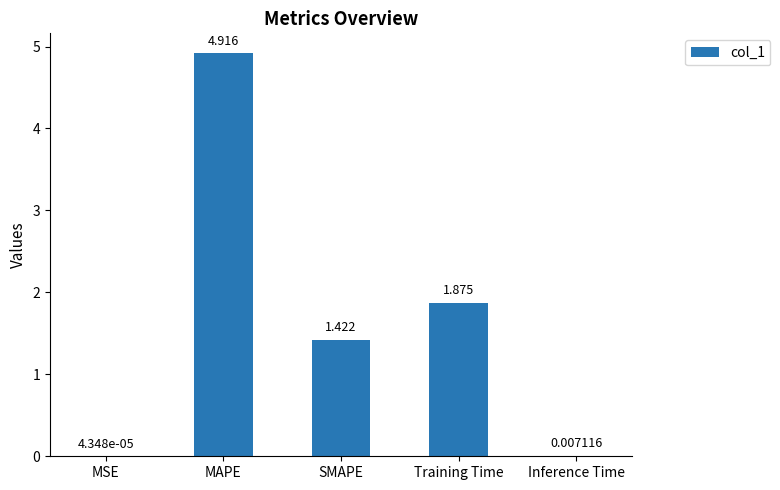

At which label is the value closest to 2?

Training Time